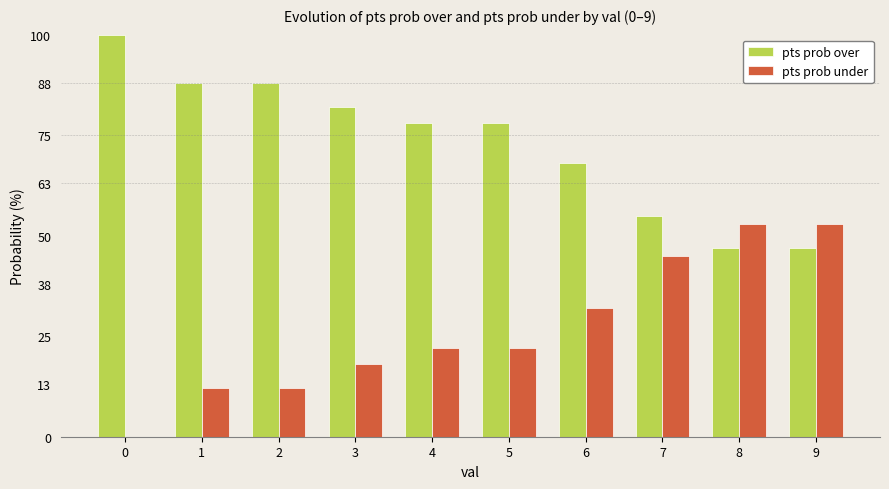

Is it true that pts prob over equals 68 at 6?

True